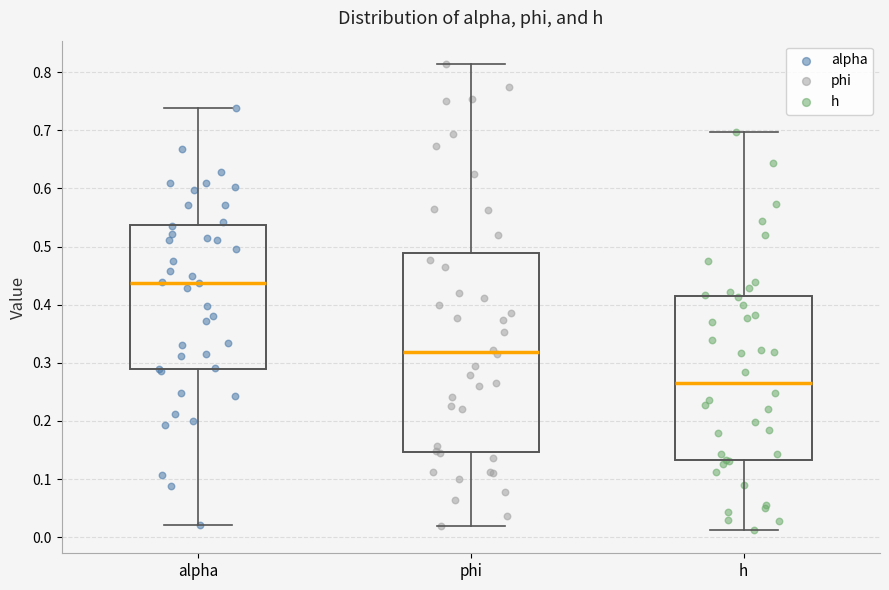

Reading left to right, transcribe this box plot: for each box, give where its median line is, the range the box spans, and where its two whiskers end, as read against the y-axis. The values are not printed on the chart, so give them approximately, as read against the axis.

alpha: median 0.44, box 0.29 to 0.54, whiskers 0.02 to 0.74
phi: median 0.32, box 0.15 to 0.49, whiskers 0.02 to 0.81
h: median 0.27, box 0.13 to 0.41, whiskers 0.01 to 0.70